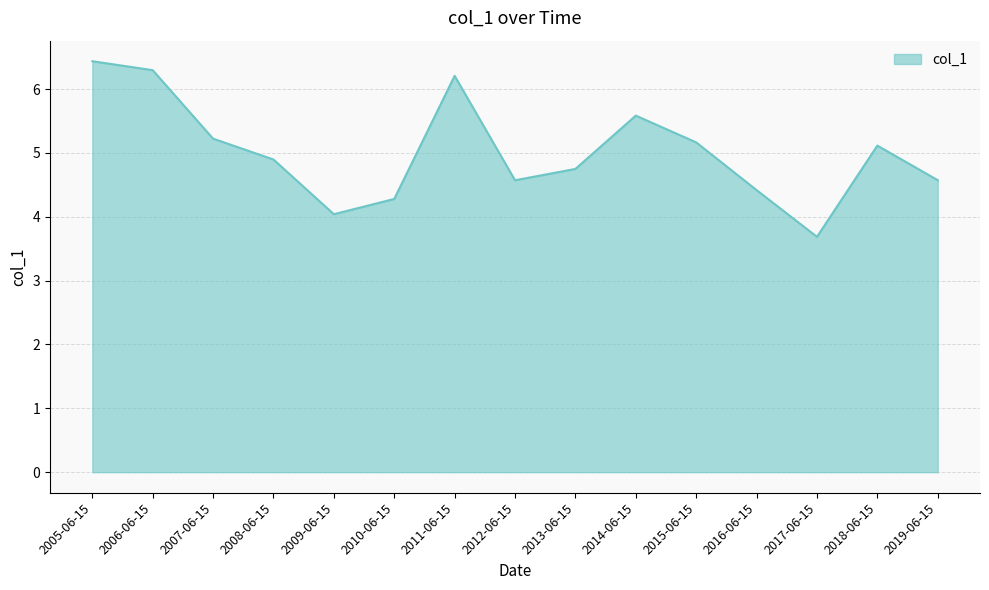

At which category does the data reach its first local valley?

2009-06-15